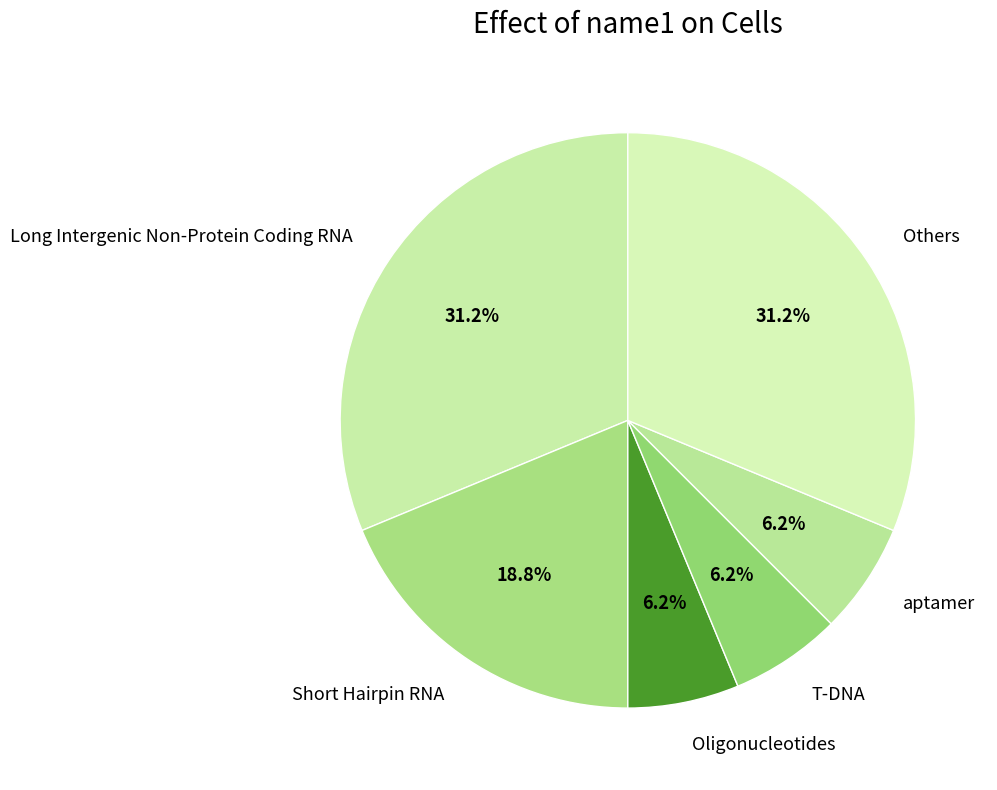

Approximately how many times larger is the value at Short Hairpin RNA compared to aptamer?

3.0